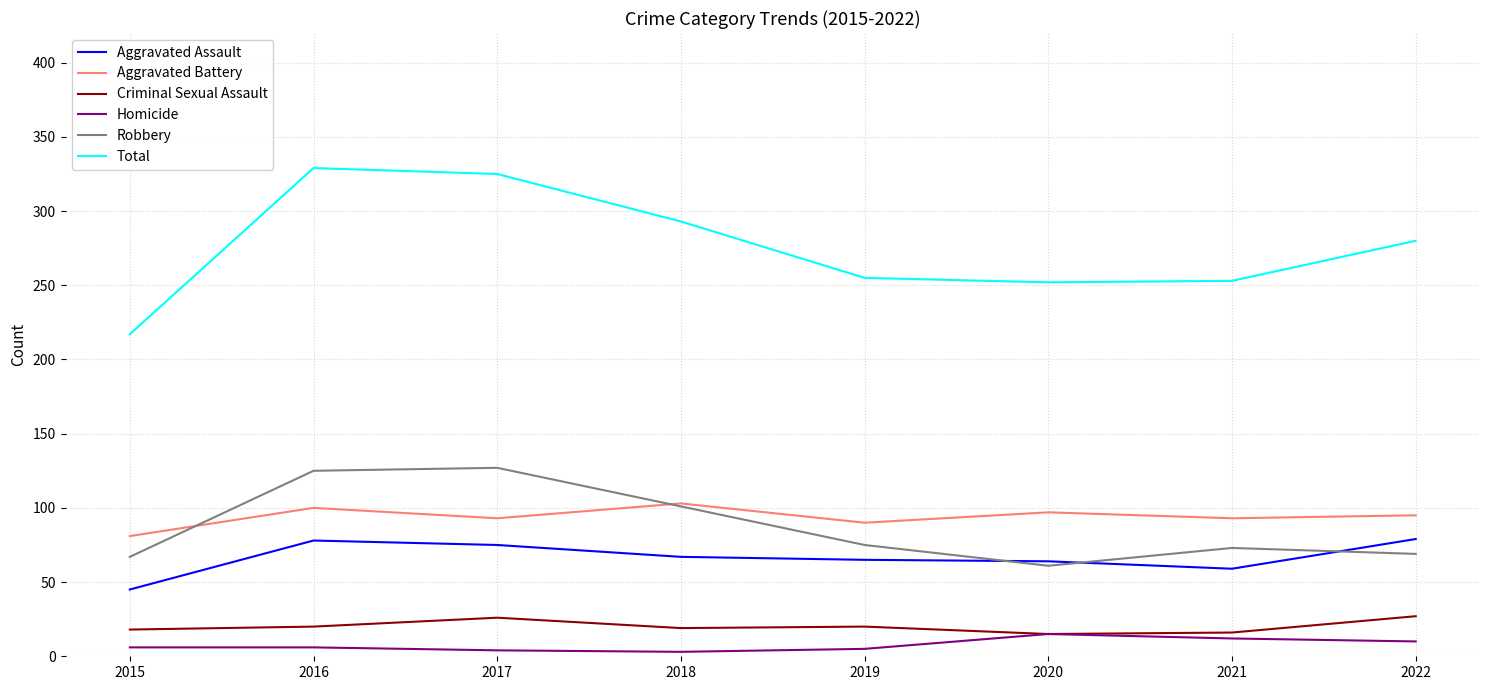

Is the value of Criminal Sexual Assault at 2019 greater than the value of Total at 2017?

No